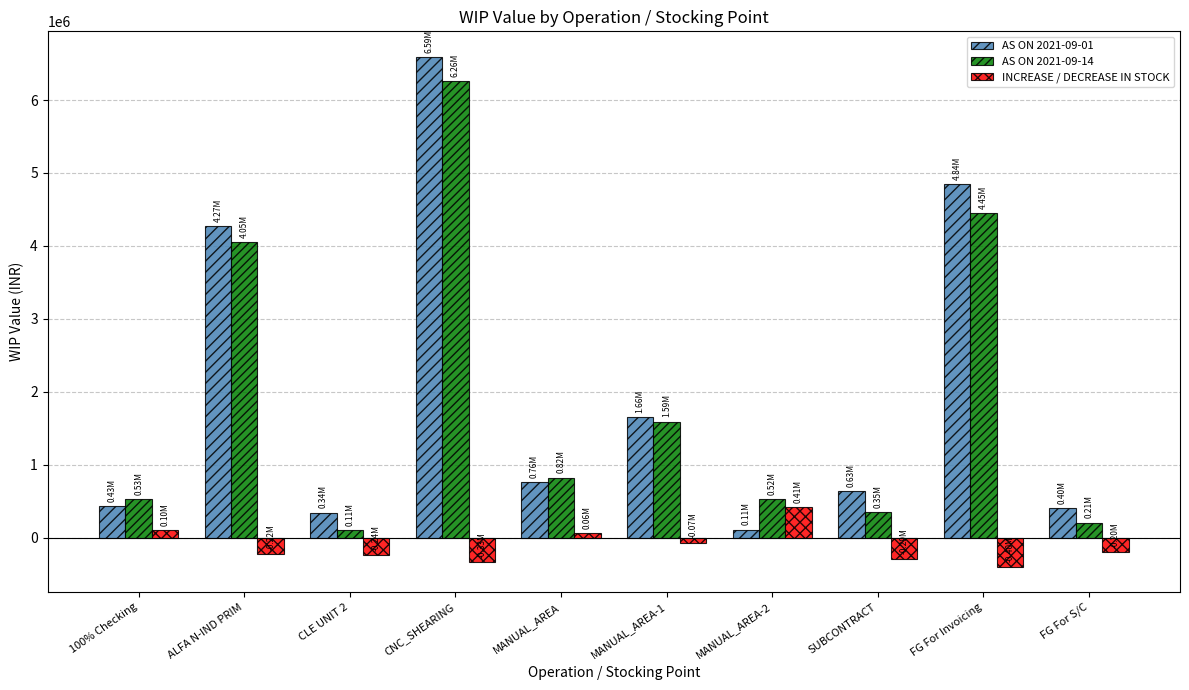

What is the highest value of the INCREASE / DECREASE IN STOCK series?

414206.6